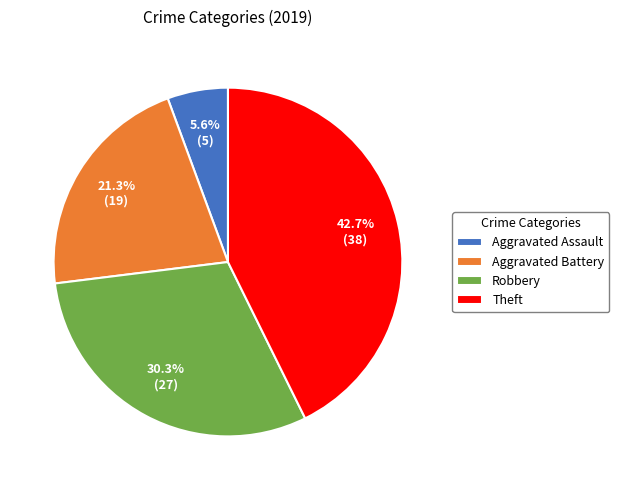

Count the number of slices in the pie.

4